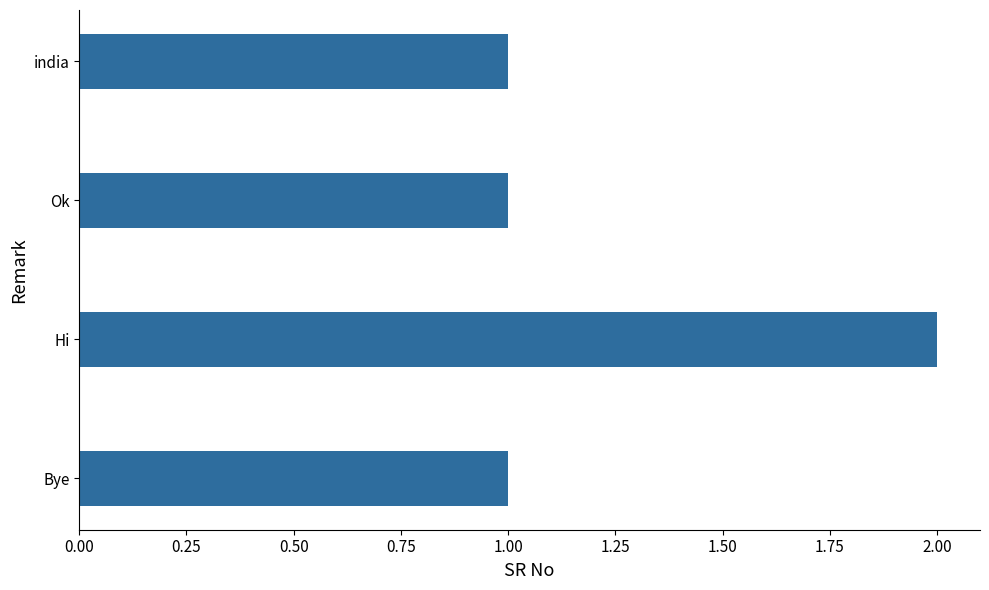

Which category has the highest value across all series?

Hi